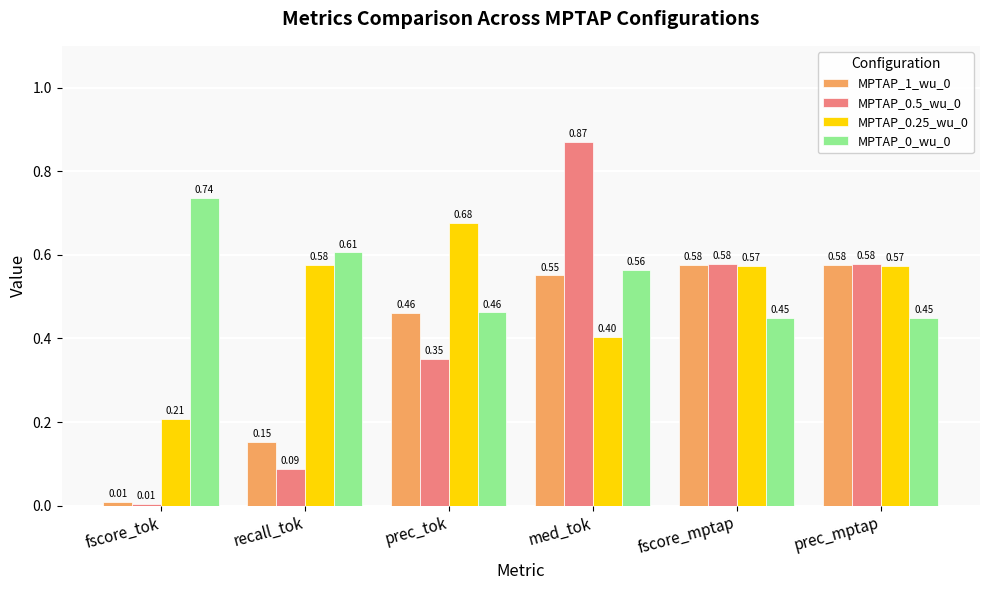

Is the value of MPTAP_0.25_wu_0 at med_tok greater than the value of MPTAP_0_wu_0 at prec_tok?

No